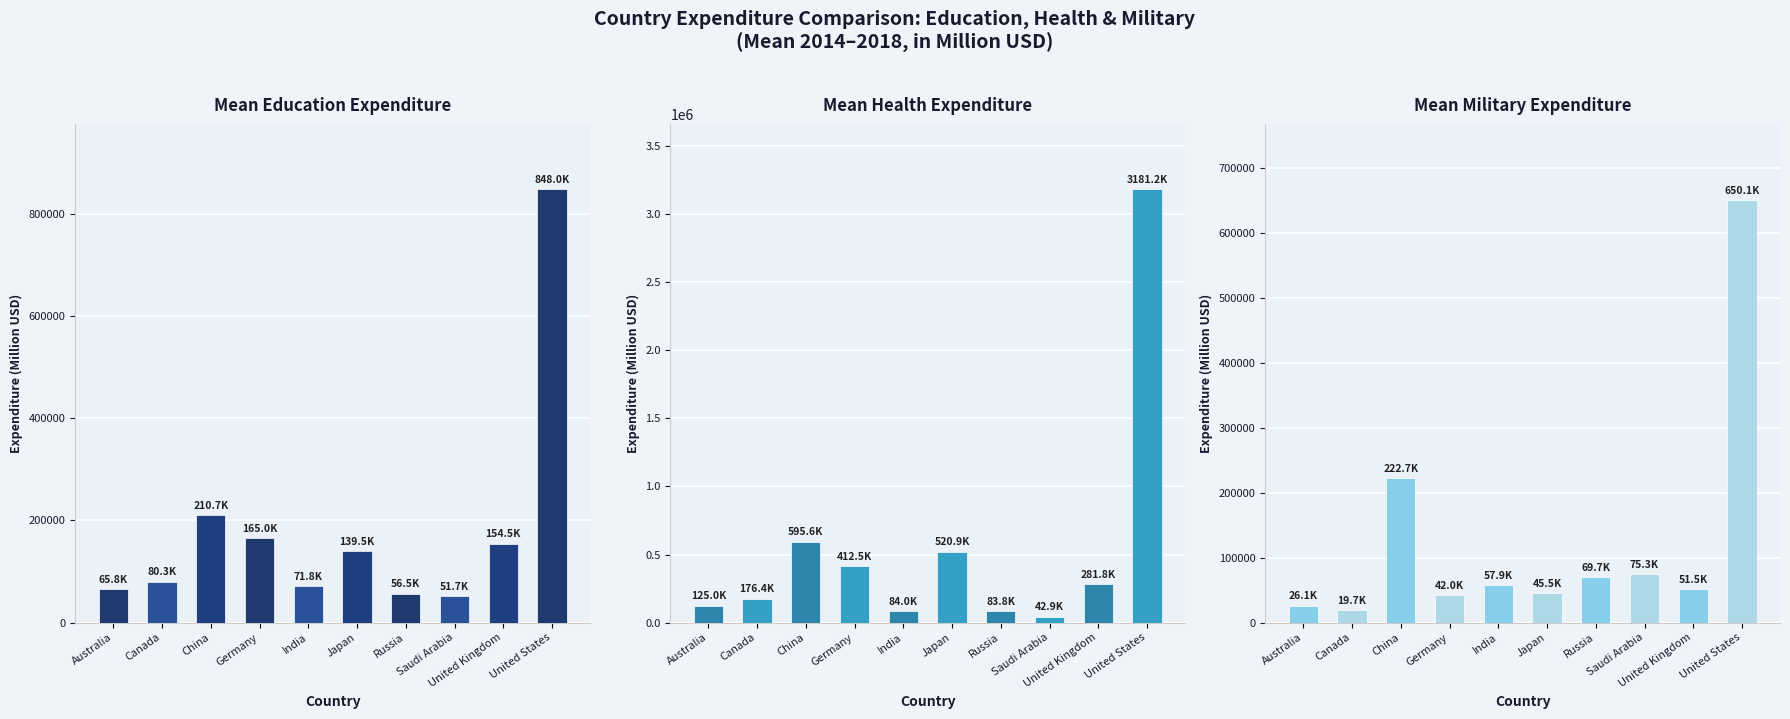

Which series changed the most between Germany and Saudi Arabia?

Mean Health Expenditure